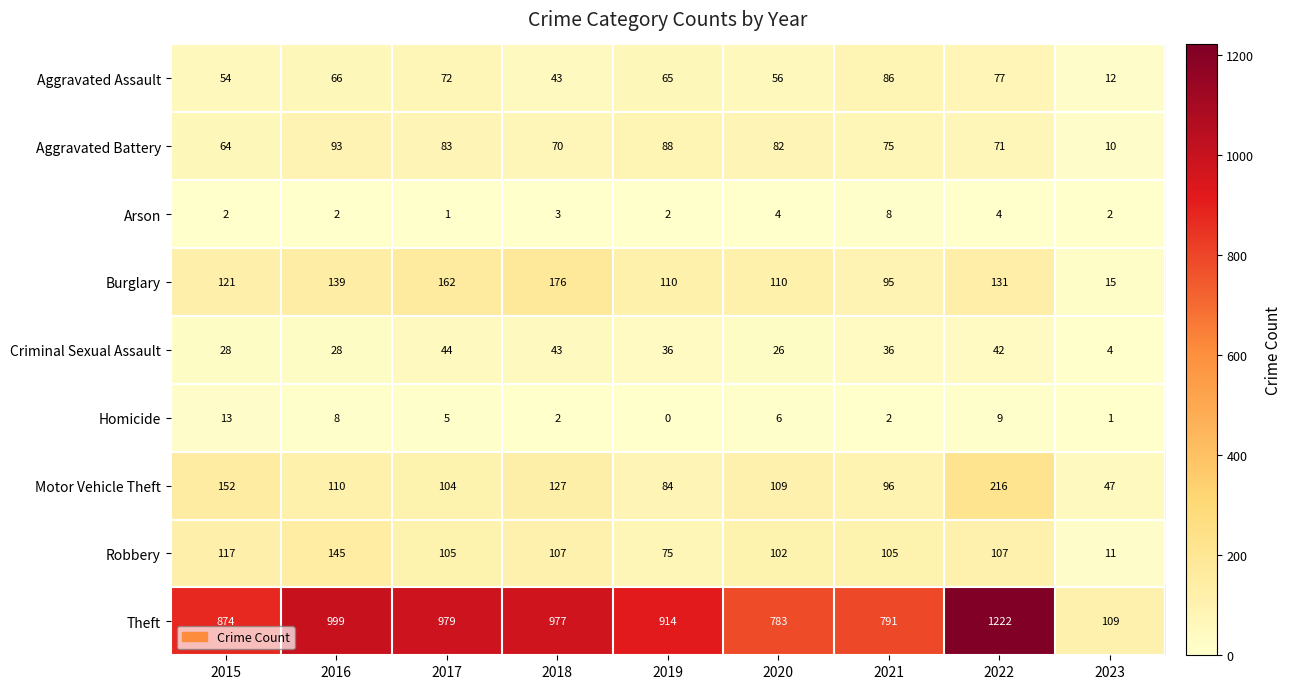

Rank the series at 2016 from lowest to highest value.

Arson, Homicide, Criminal Sexual Assault, Aggravated Assault, Aggravated Battery, Motor Vehicle Theft, Burglary, Robbery, Theft